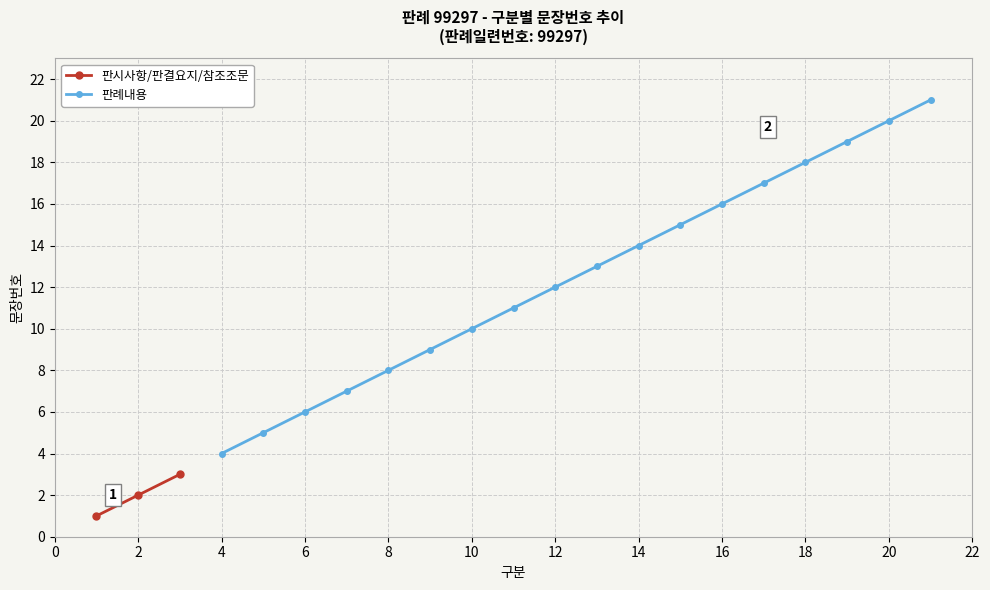

What is the label of the 10th point from the right?

판례내용_12